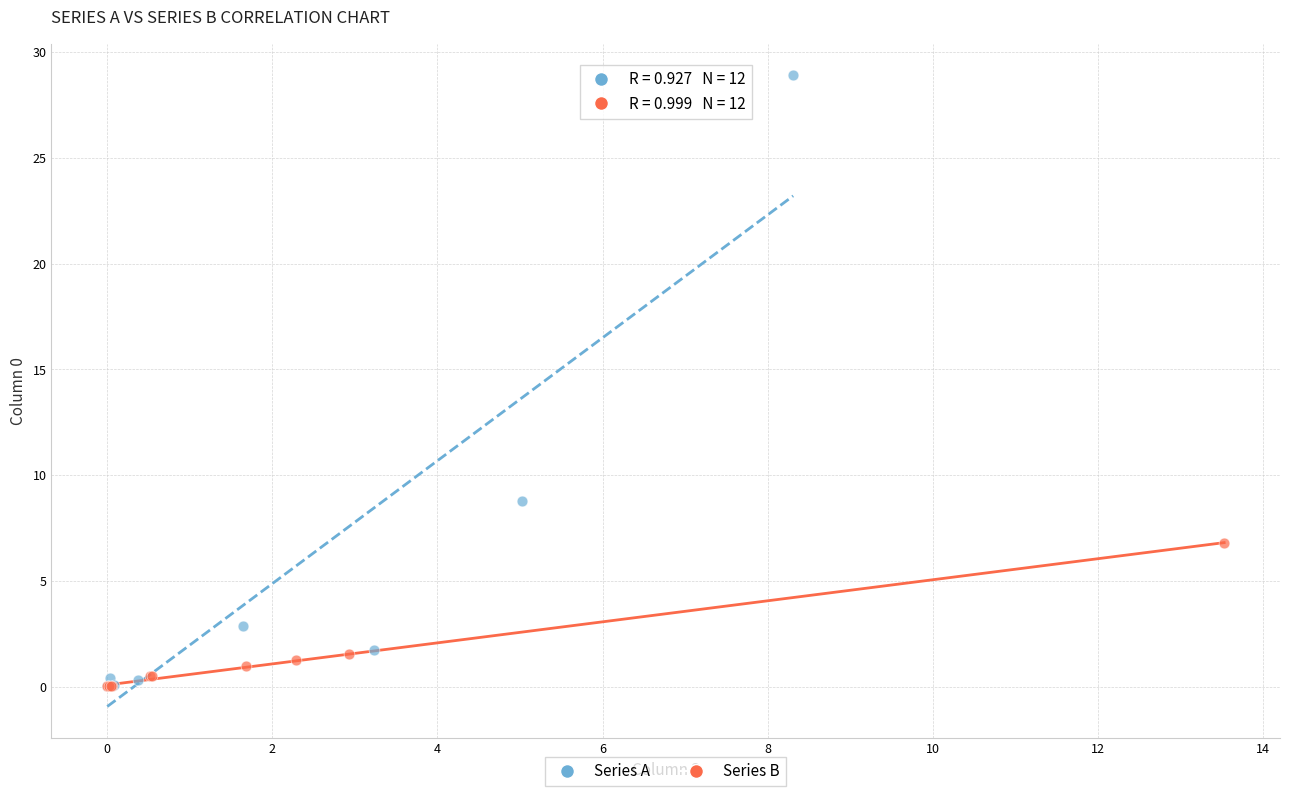

Which series has the widest spread of Y values?

Series A